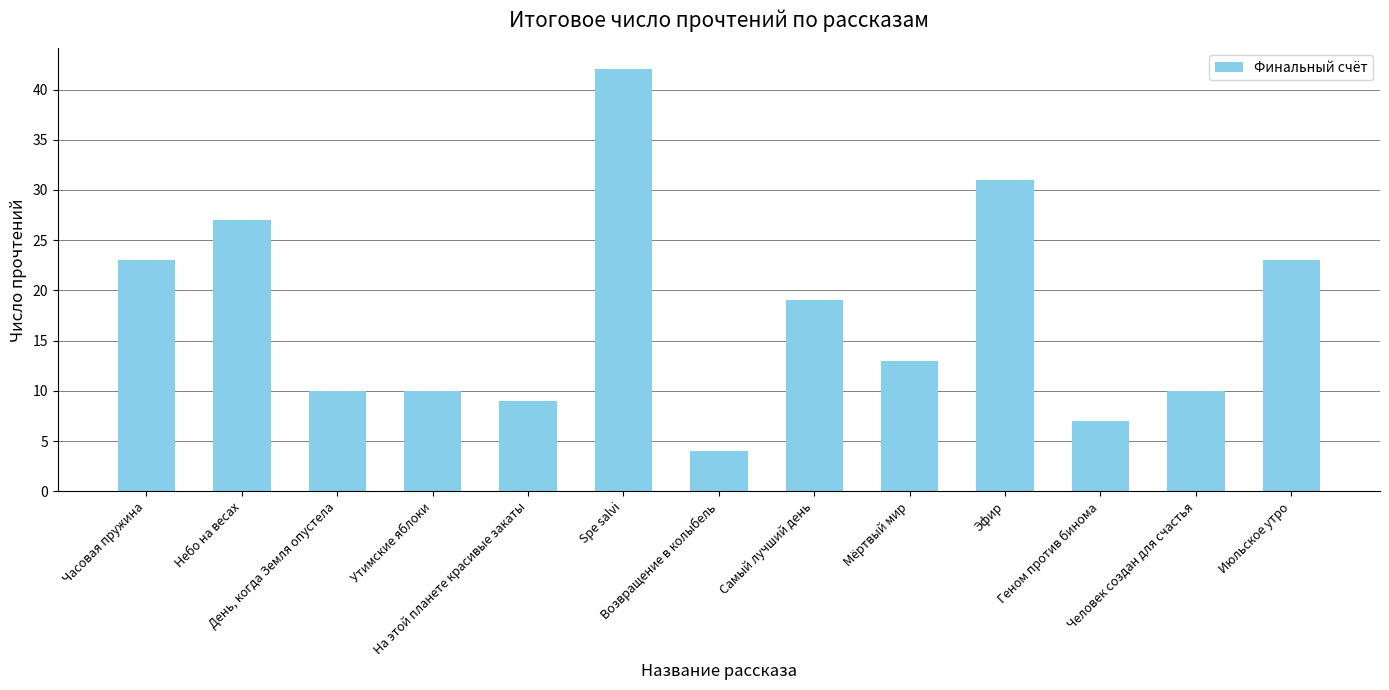

What is the smallest value displayed?

4